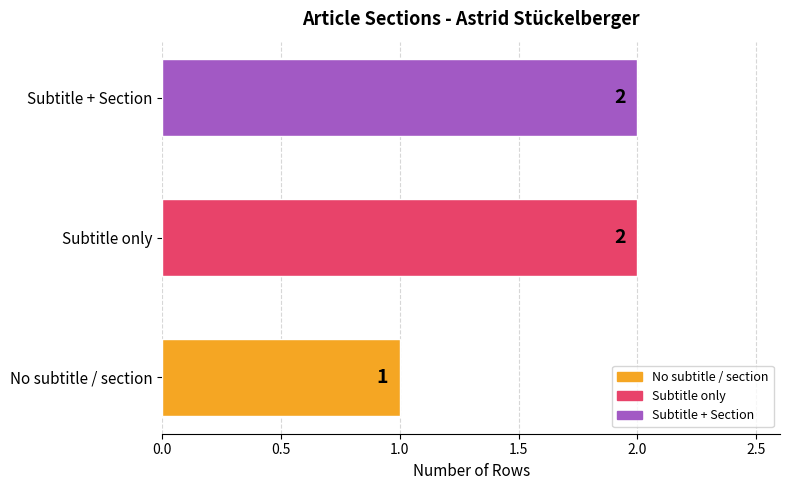

True or false: the data shows 3 at Subtitle only.

False